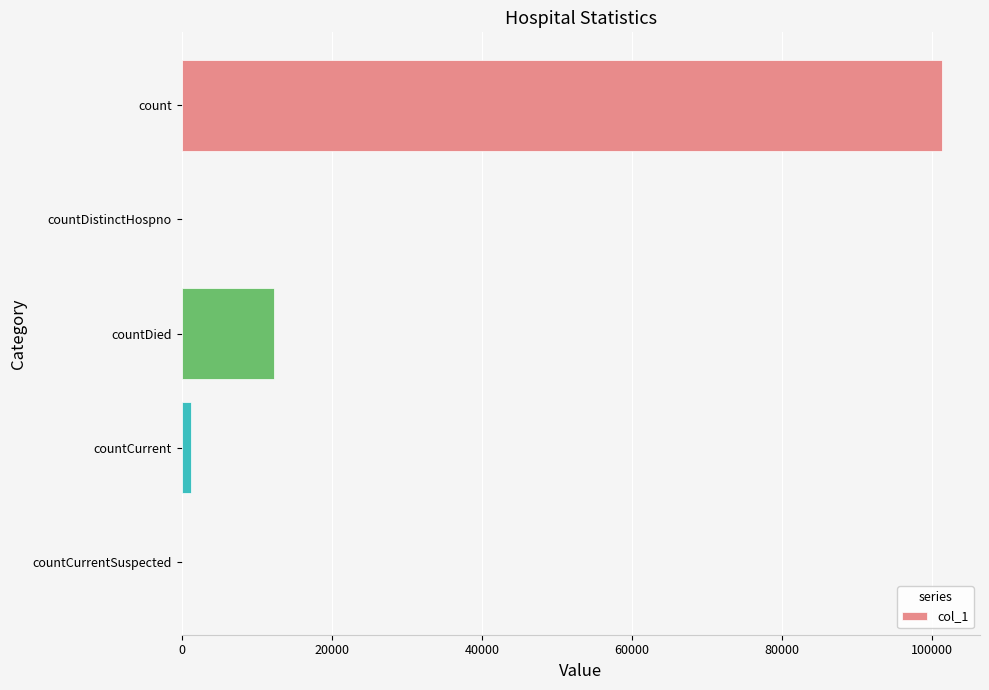

What is the maximum value shown in the chart?

101276